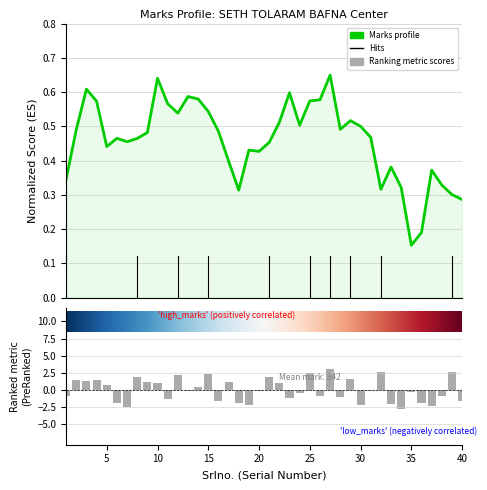

True or false: the data shows -1.0 at 16.

False